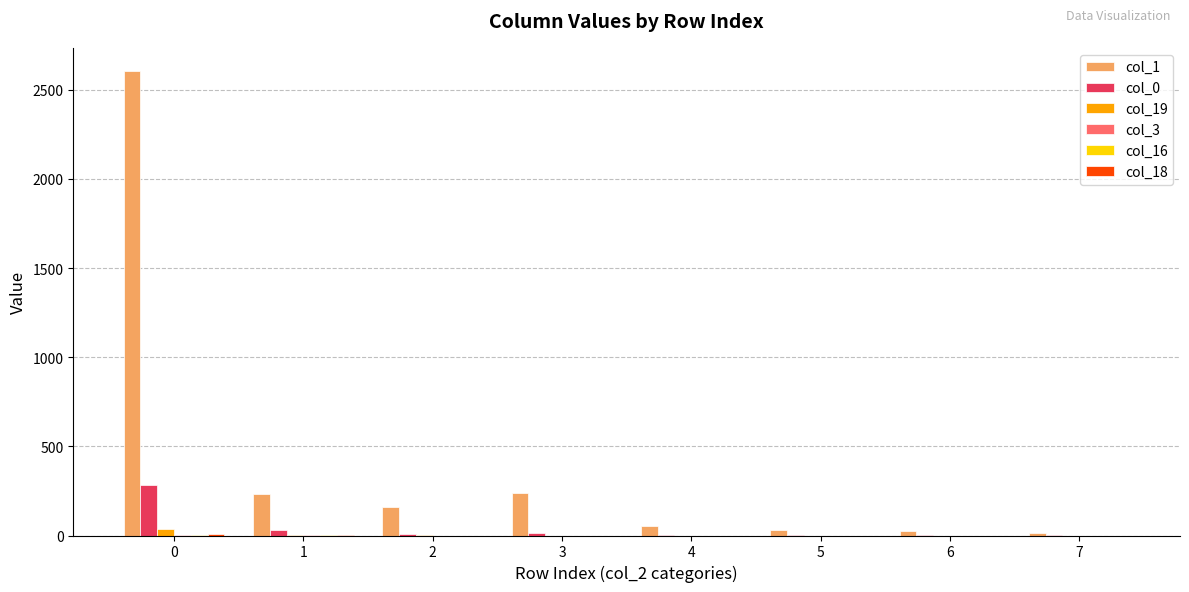

What value does the col_1 series have at 7?

12